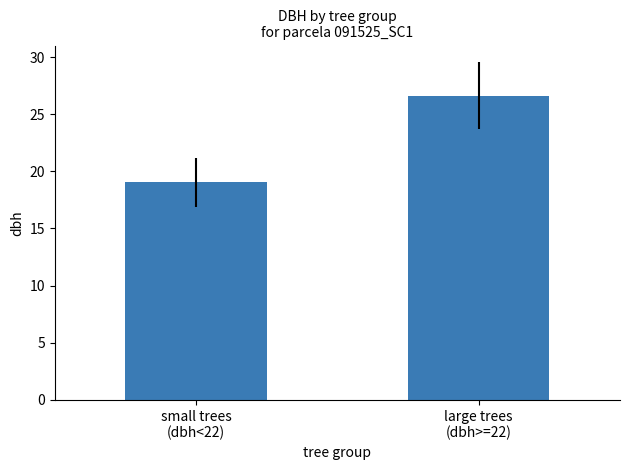

List the labels in order of value, smallest first.

small trees
(dbh<22), large trees
(dbh>=22)